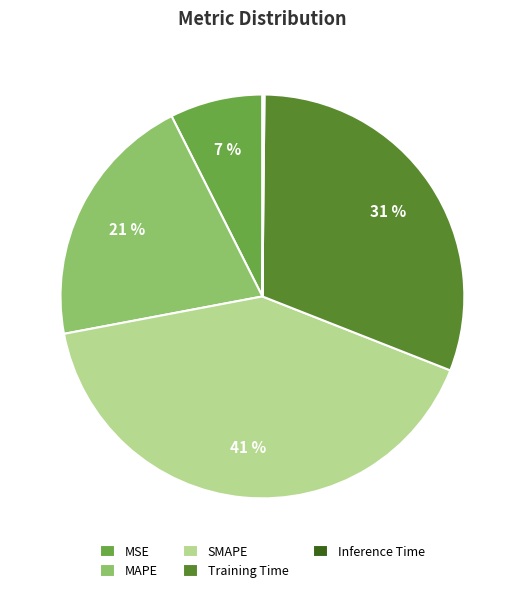

Does any single category account for the majority?

No